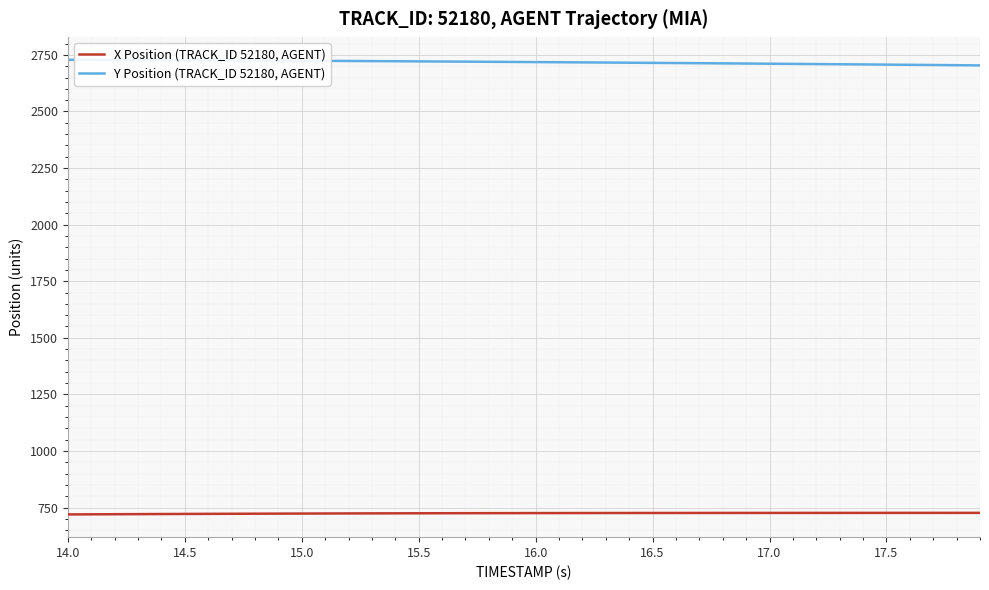

What is the difference between the maximum and minimum values in the Y Position (TRACK_ID 52180, AGENT) series?

24.7